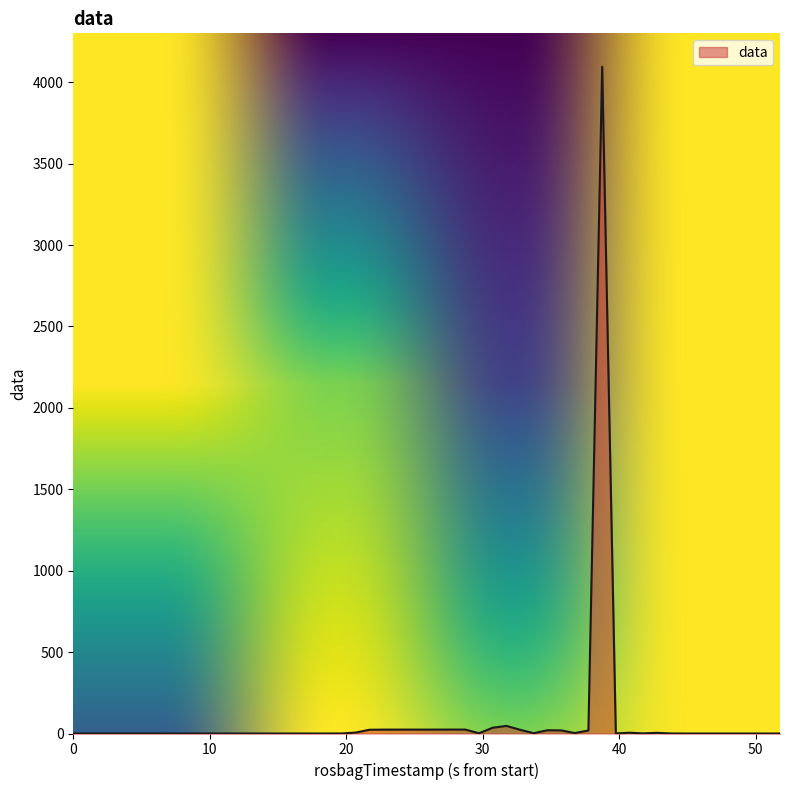

What is the difference between the maximum and minimum values?

4095.9